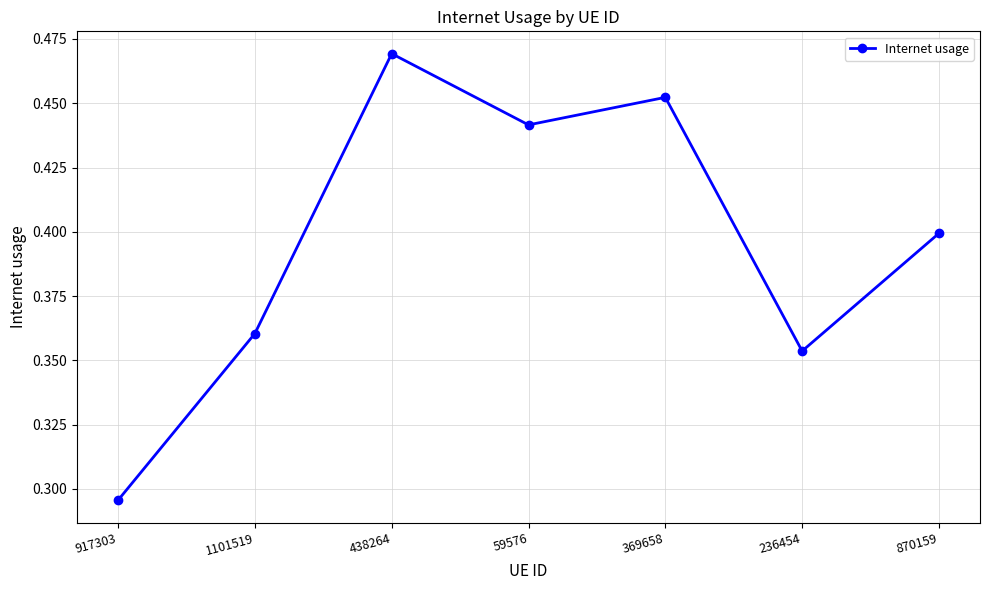

Where is the data nearest to the value 0?

917303